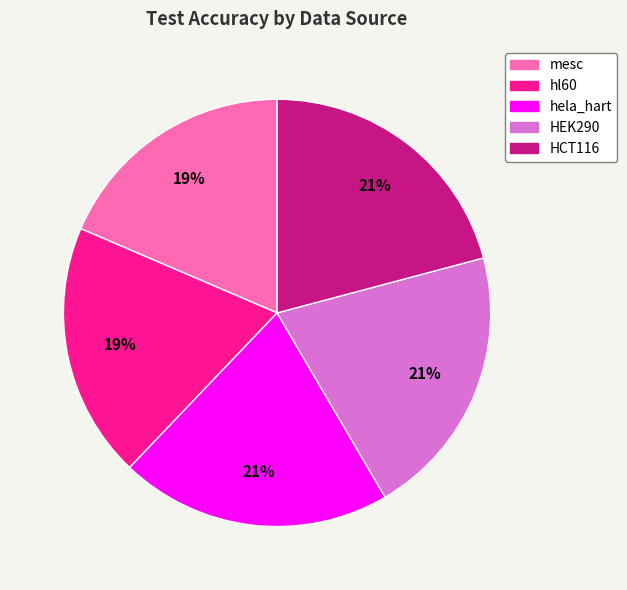

Does any single category account for the majority?

No